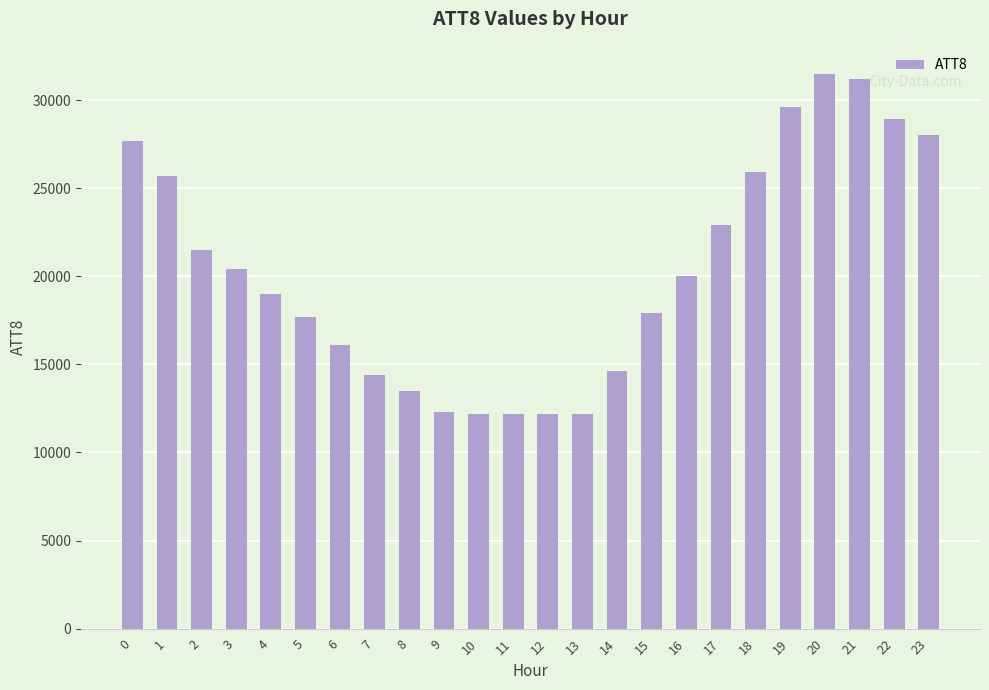

Between 8 and 23, which is larger?

23